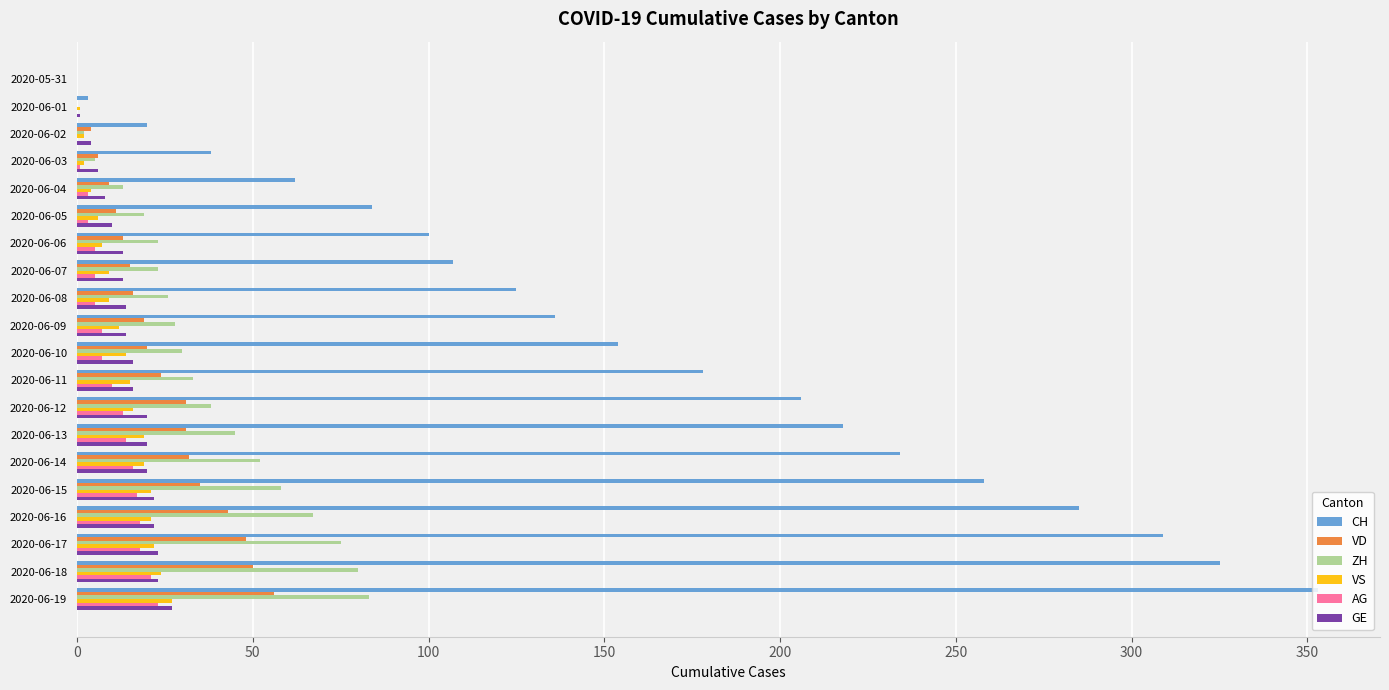

What is the greatest value displayed?

353